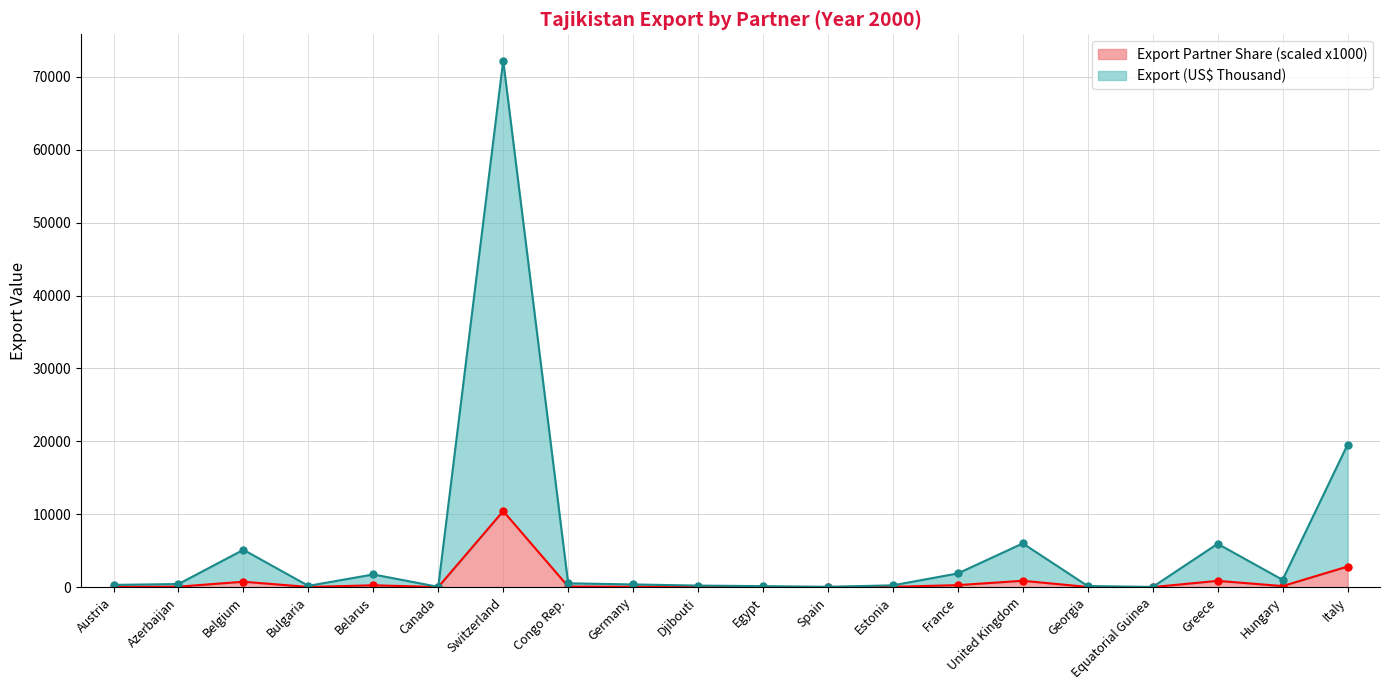

Rank the series by their maximum value, from highest to lowest.

Export (US$ Thousand), Export Partner Share (%)